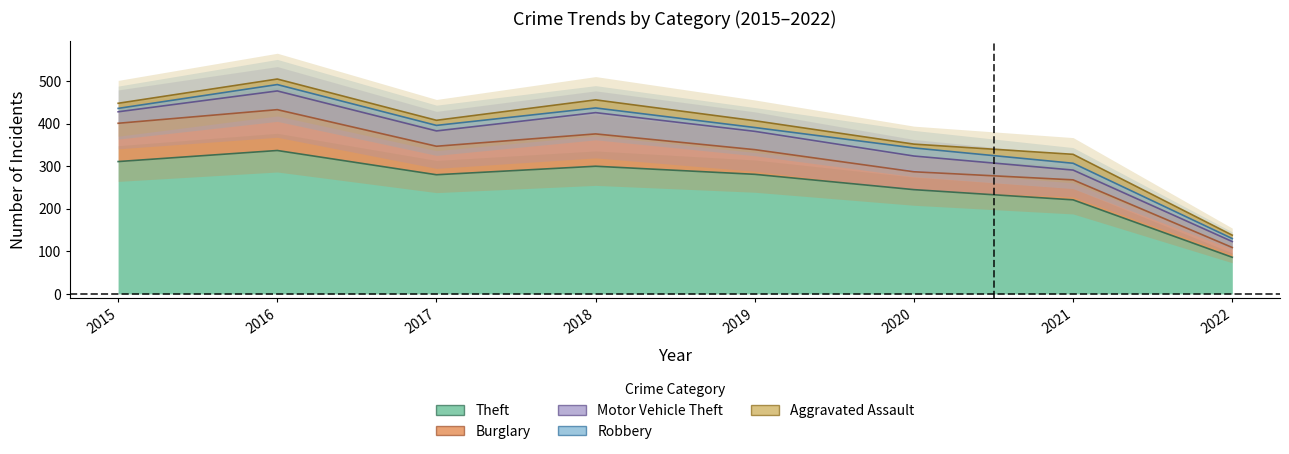

Which category has the highest value across all series?

2016